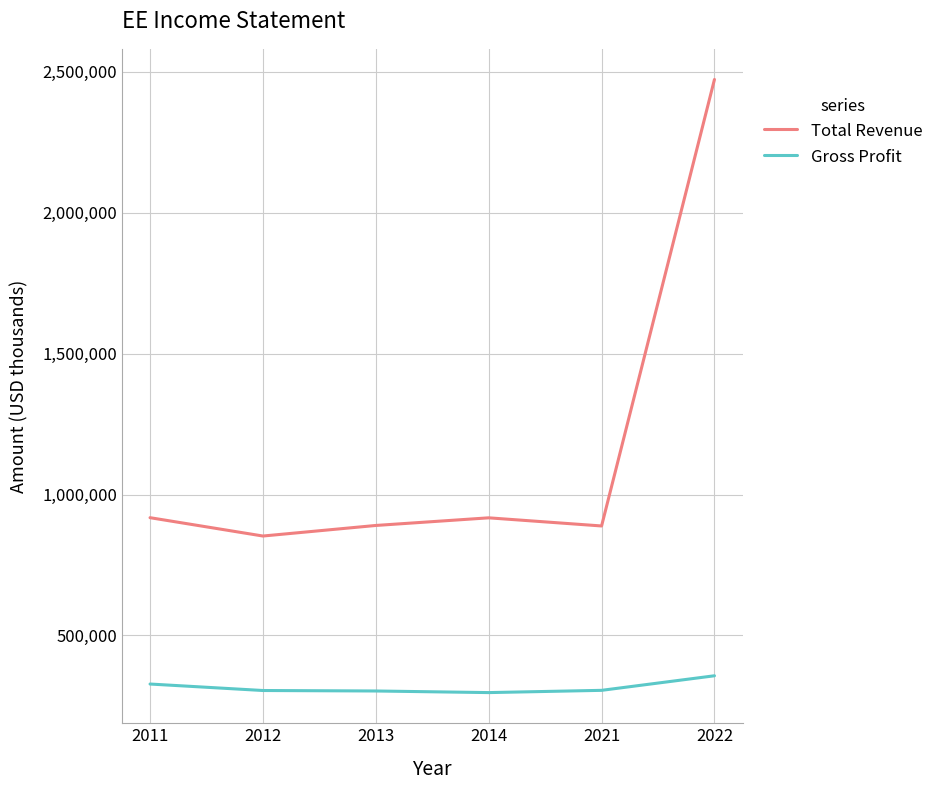

Read the Gross Profit value at 2012.

304700